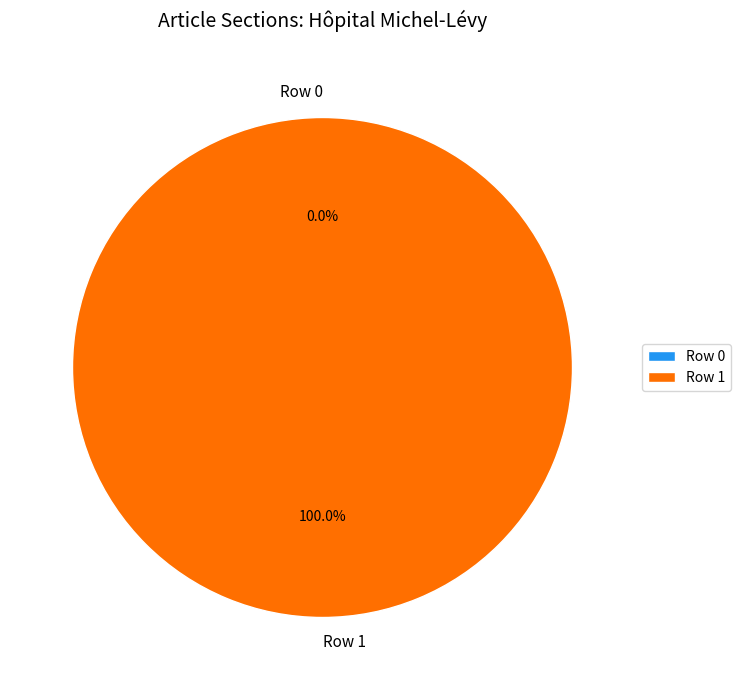

Count the number of slices in the pie.

2